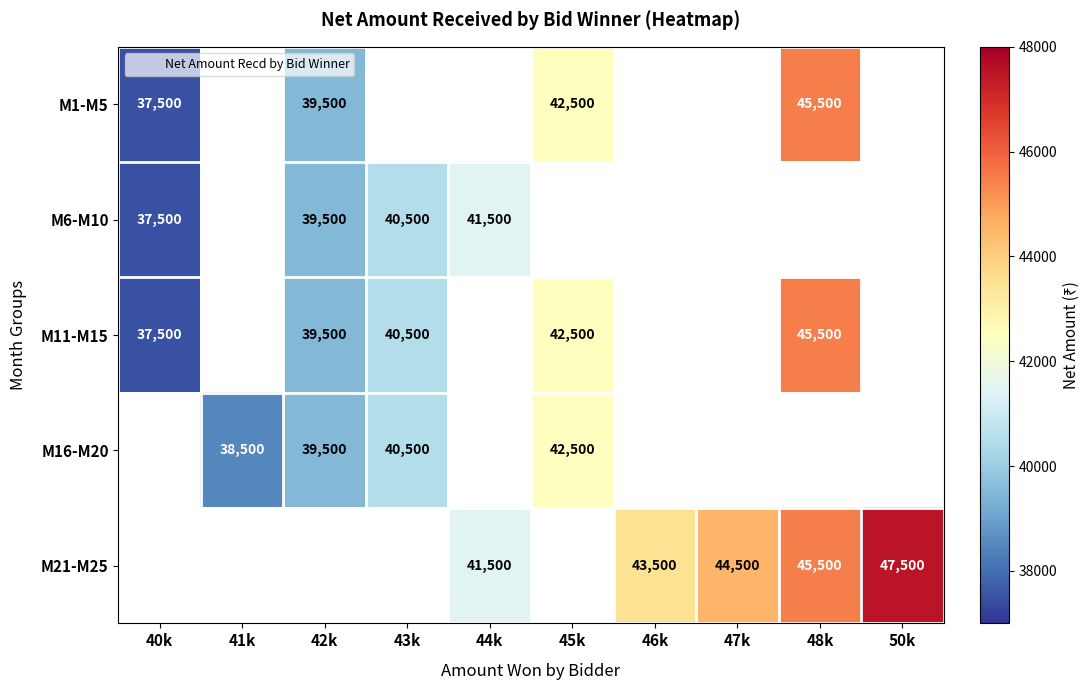

At how many categories does at least one series exceed 38722?

8